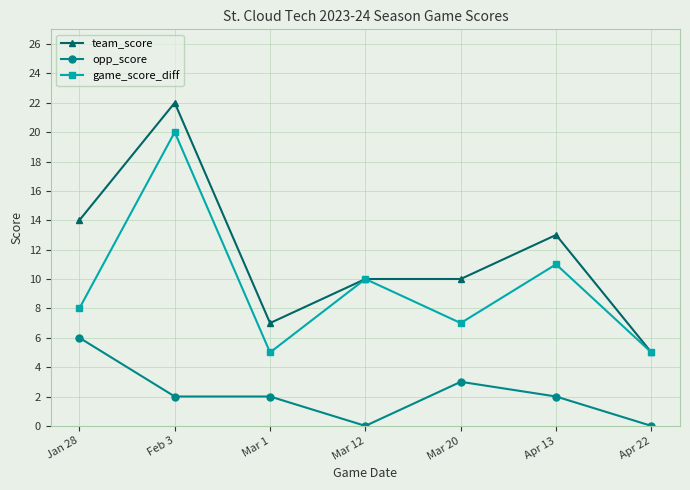

Is it true that game_score_diff equals 18 at Apr 13?

False